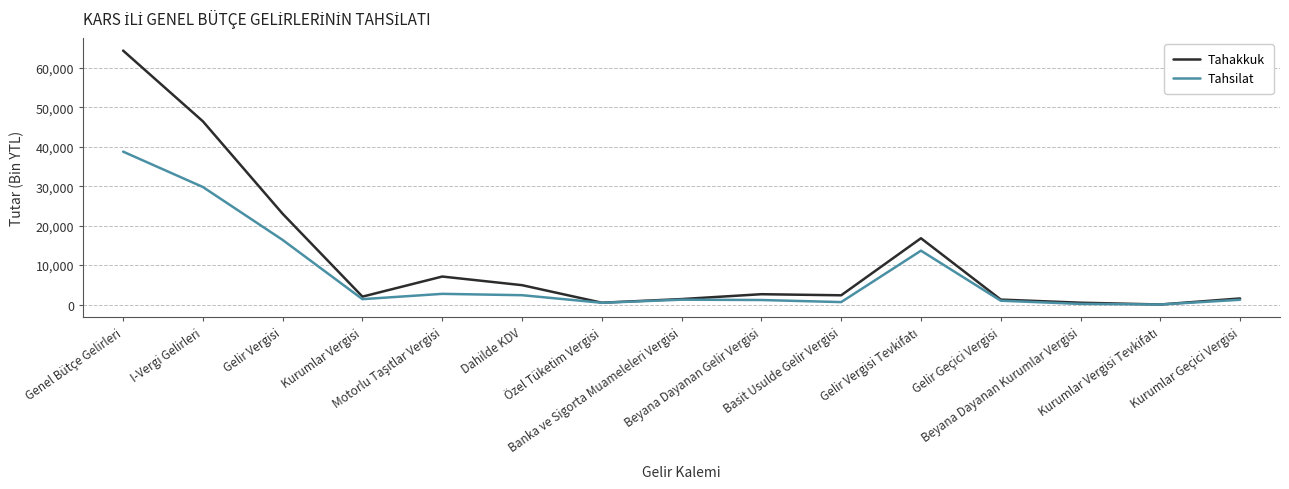

Which series has the widest spread of values?

Tahakkuk